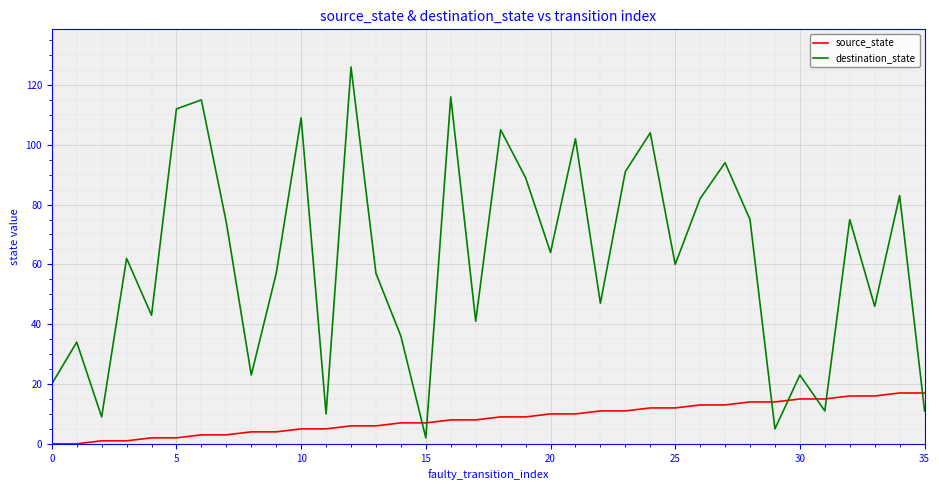

Which series has the largest total across all categories?

destination_state